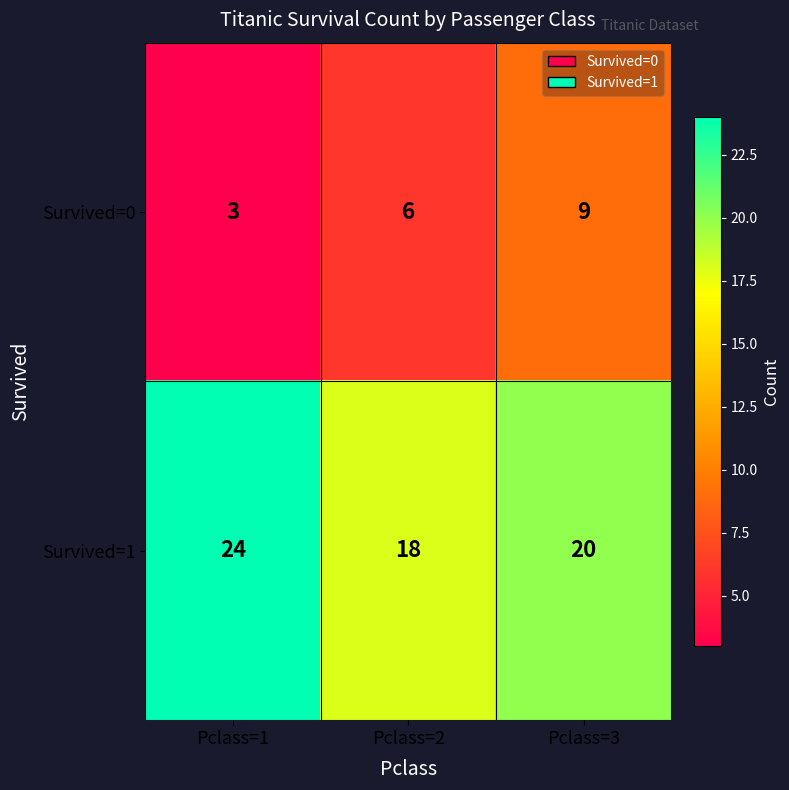

What is the minimum value shown in the chart?

3